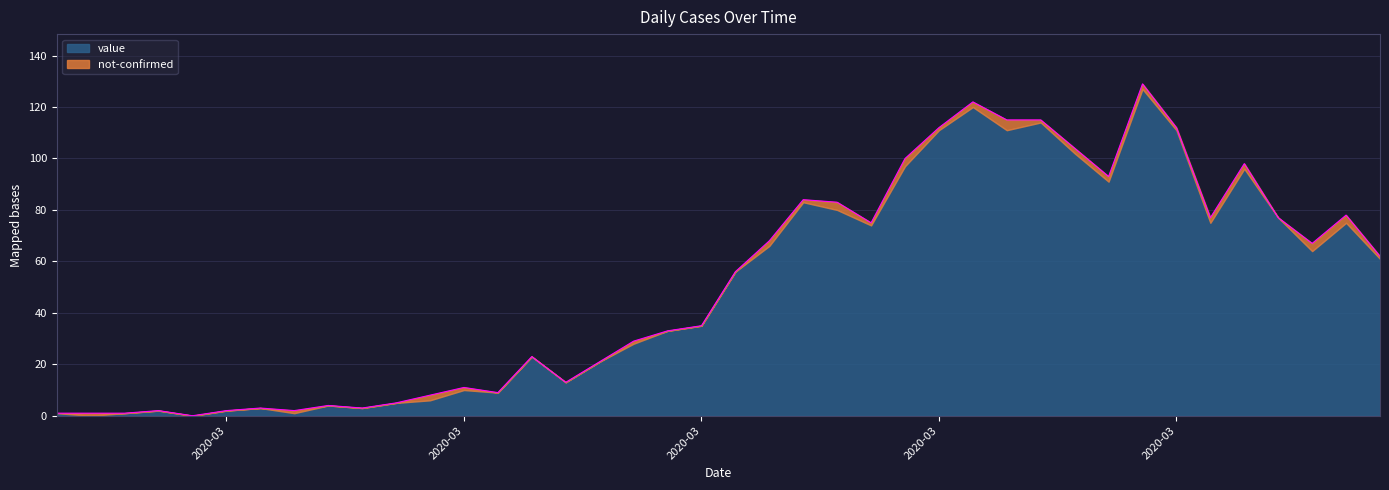

The value at 2020-03-07 is 1. True or false?

False